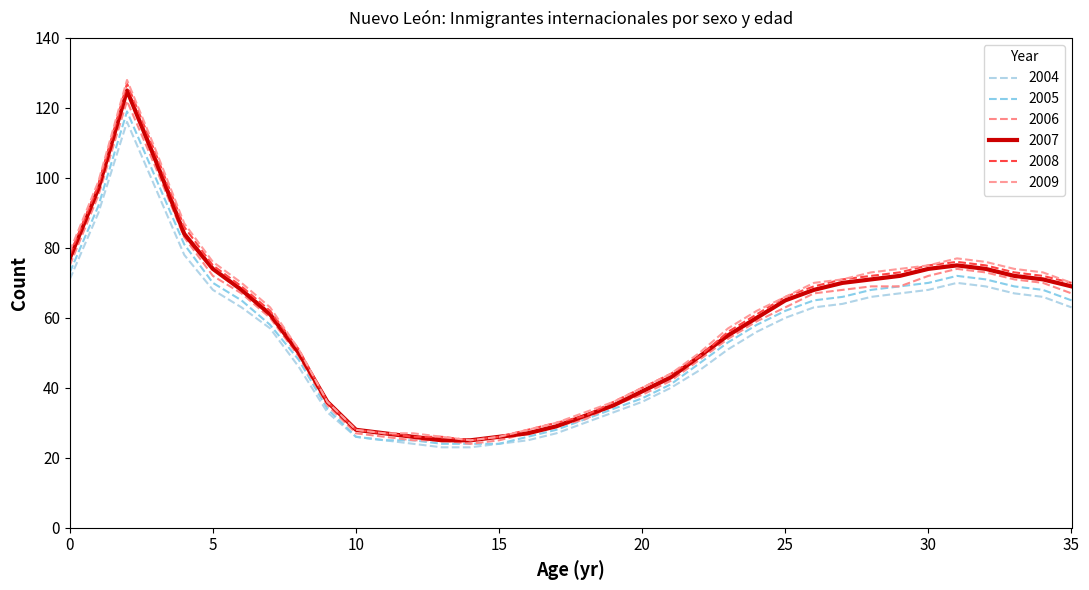

List the labels in order of 2009 value, smallest first.

14, 13, 15, 11, 12, 10, 16, 17, 18, 9, 19, 20, 21, 22, 8, 23, 24, 7, 25, 6, 26, 35, 27, 28, 34, 29, 33, 30, 5, 32, 31, 0, 4, 1, 3, 2